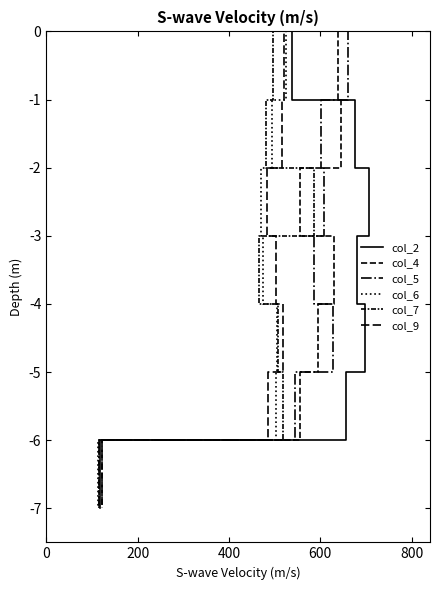

How many col_5 values are between -5 and -1?

5